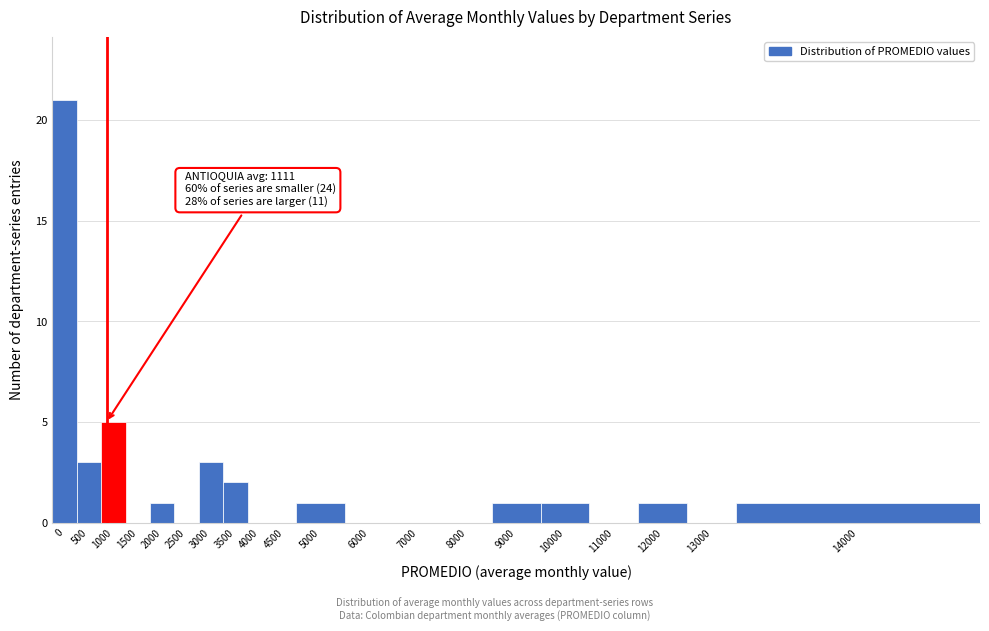

Reading left to right, transcribe all the data shown in this chart.

0=21	500=3	1000=5	1500=0	2000=1	2500=0	3000=3	3500=2	4000=0	4500=0	5000=1	6000=0	7000=0	8000=0	9000=1	10000=1	11000=0	12000=1	13000=0	14000=1